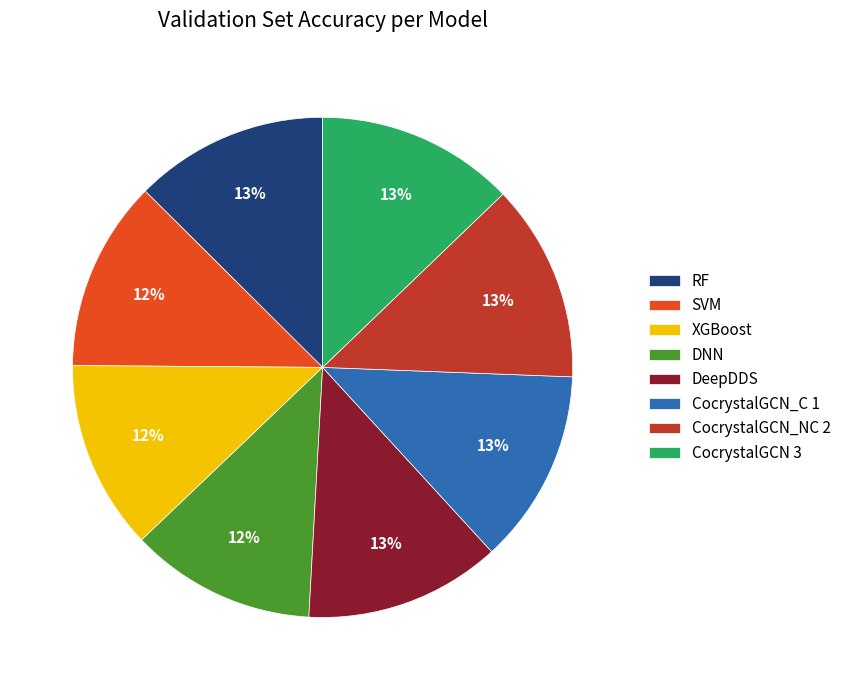

How many slices are in this pie chart?

8